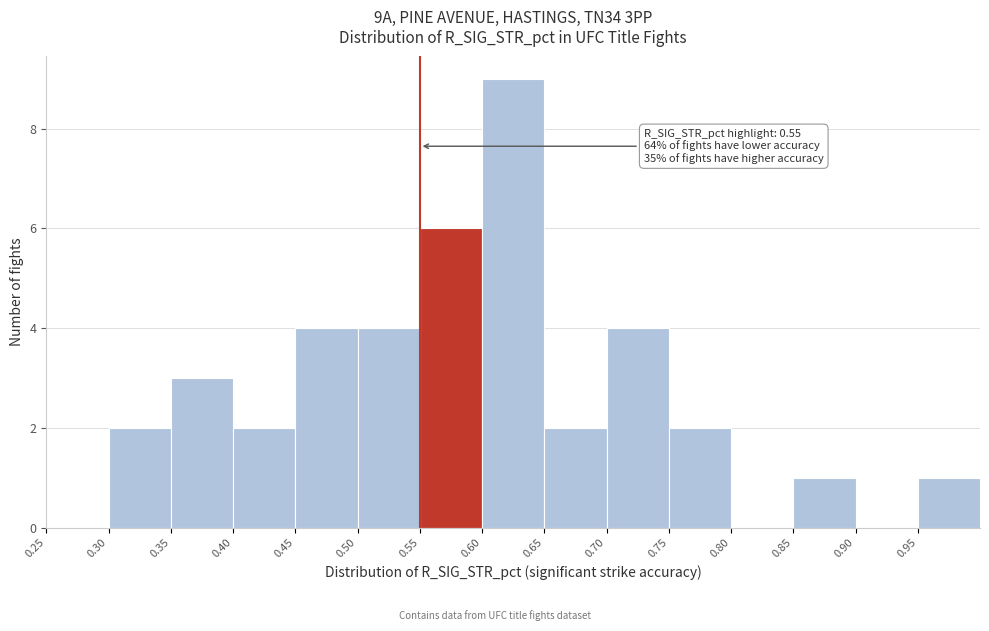

Which range on the x-axis has the tallest bar?

0.60 to 0.65